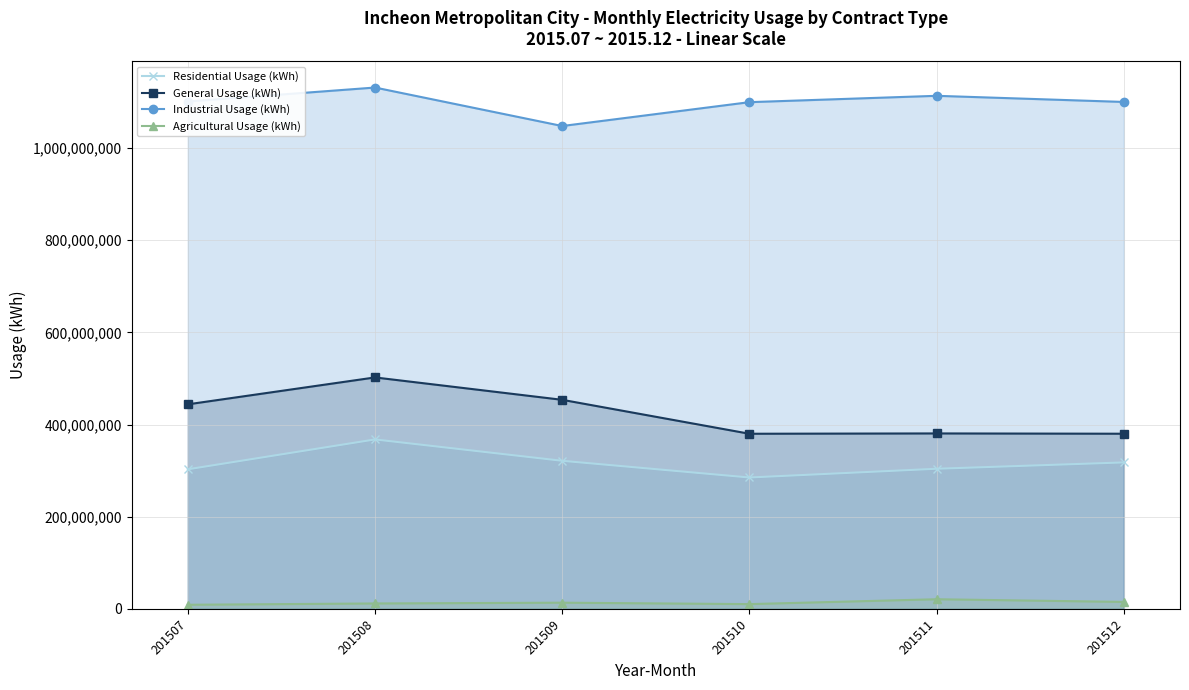

Which series has the largest total across all categories?

Industrial Usage (kWh)